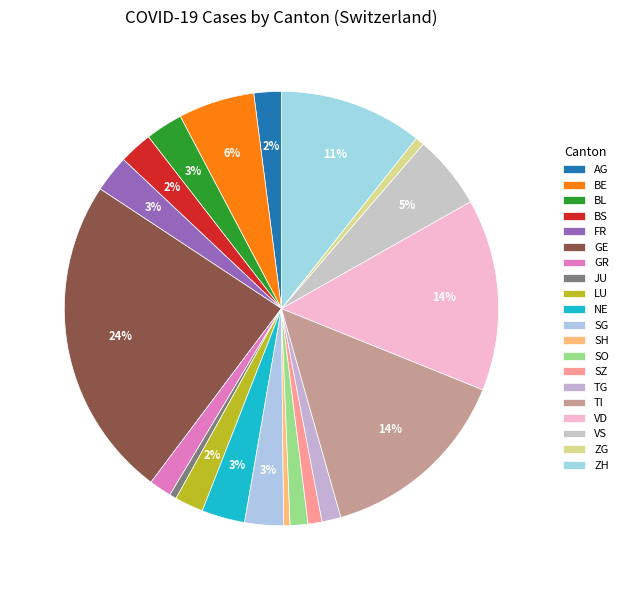

What percentage is the BS slice, to the nearest percent?

2%